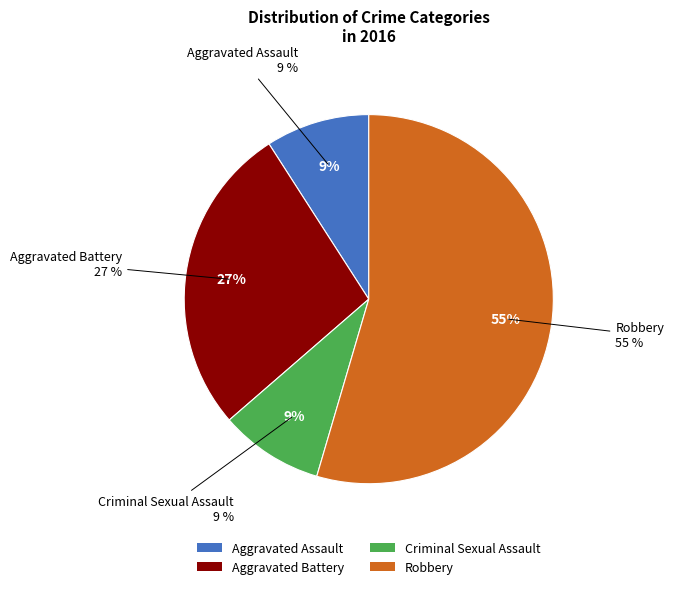

How many slices are in this pie chart?

4